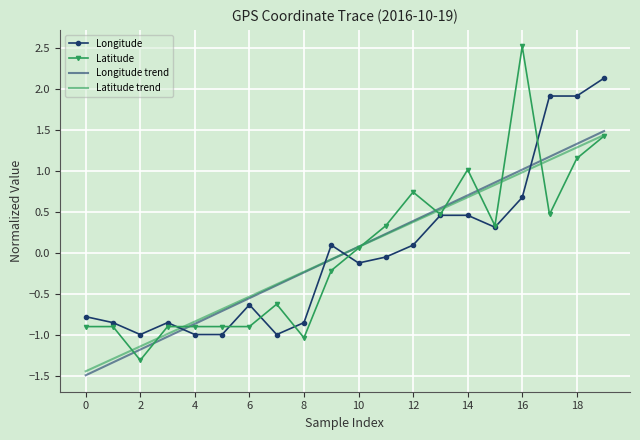

Which series has the widest spread of values?

Latitude